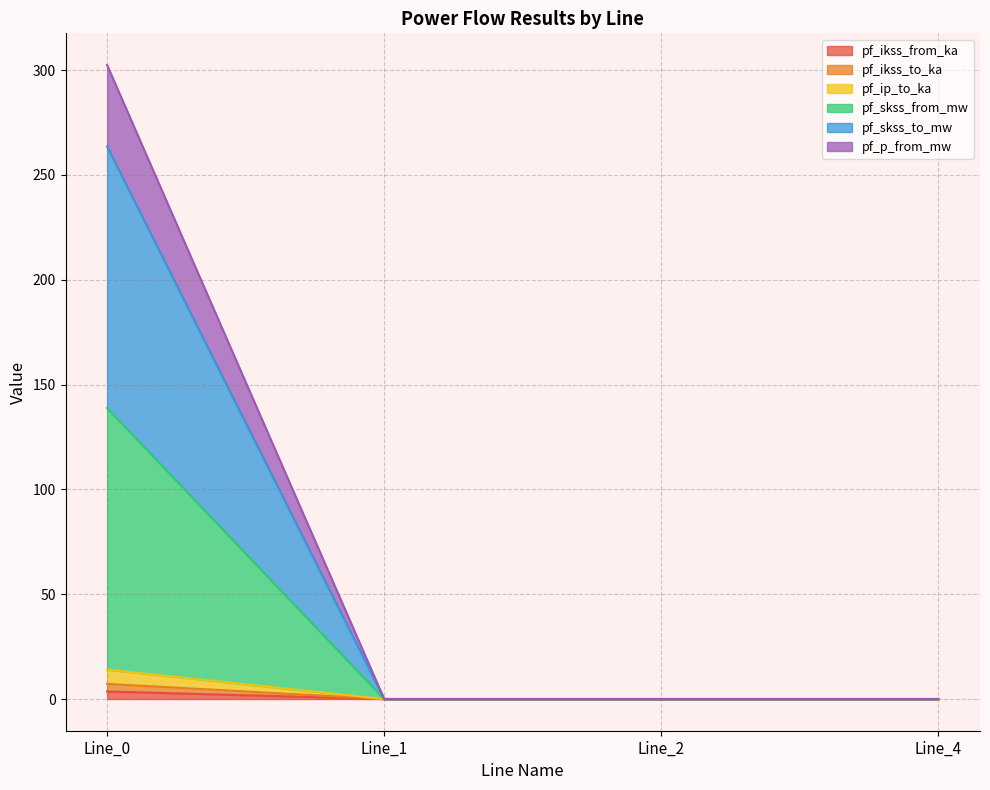

Between Line_2 and Line_4, which is larger?

Line_2